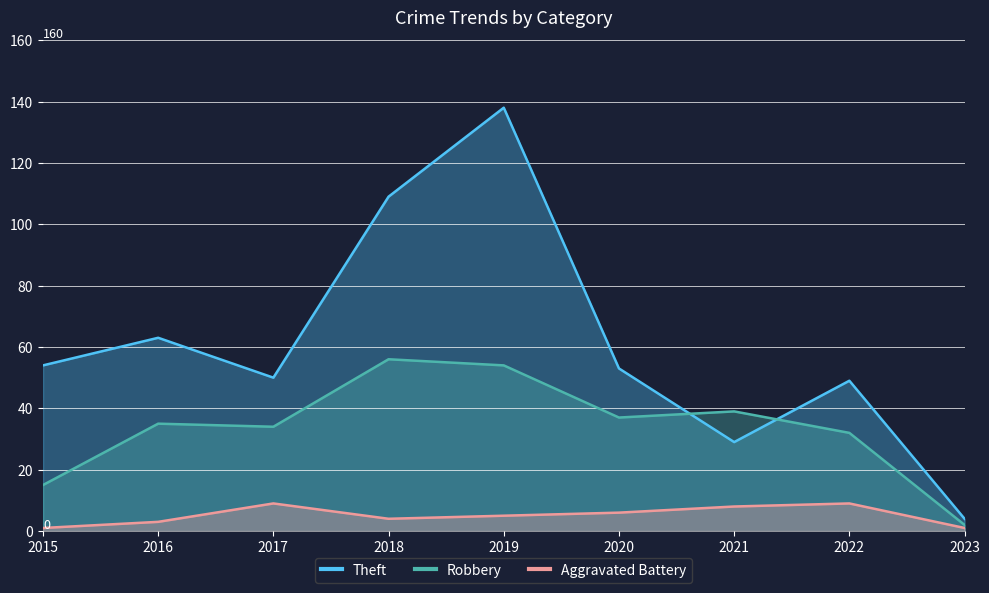

At 2019, list the series in order from largest to smallest.

Theft, Robbery, Aggravated Battery